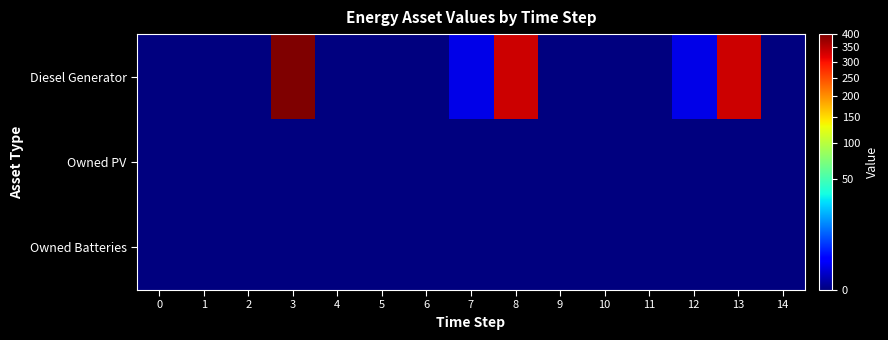

Rank the series at 5 from highest to lowest value.

Diesel Generator, Owned PV, Owned Batteries